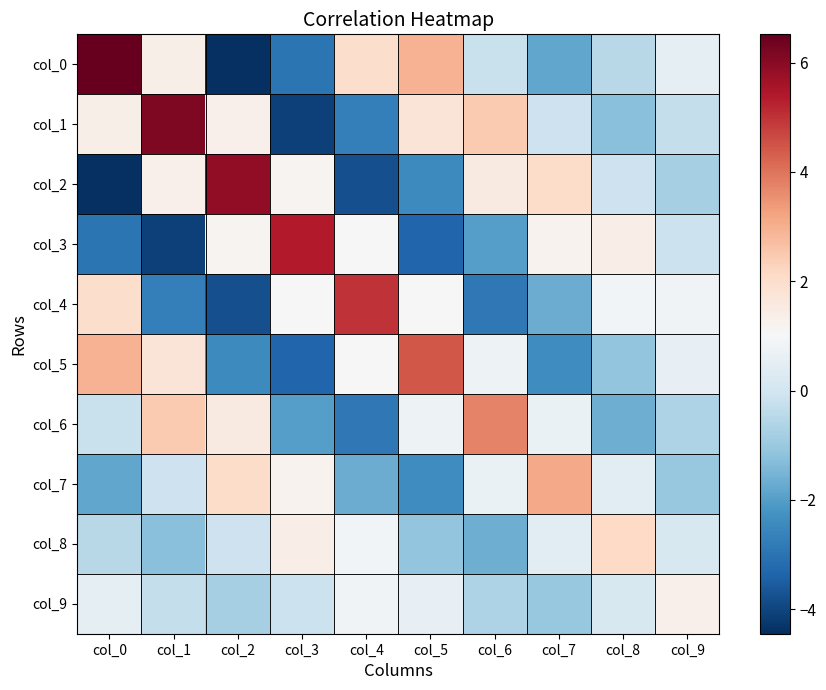

What is the difference between the second highest and minimum values in the col_7 series?

4.4